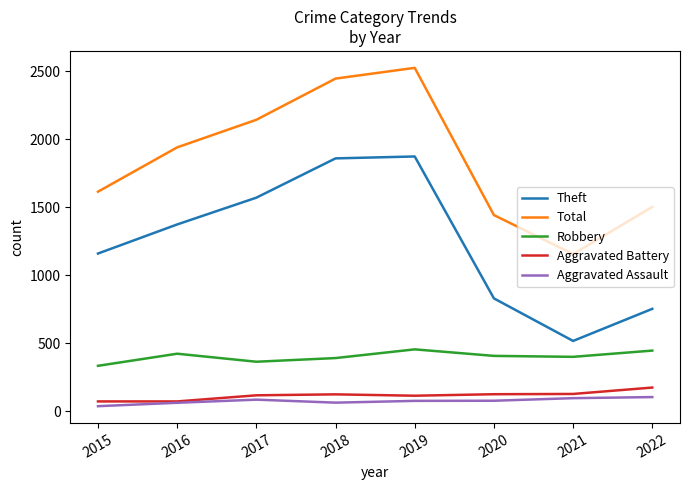

In Total, how many points are lower than both neighbors (excluding endpoints)?

1